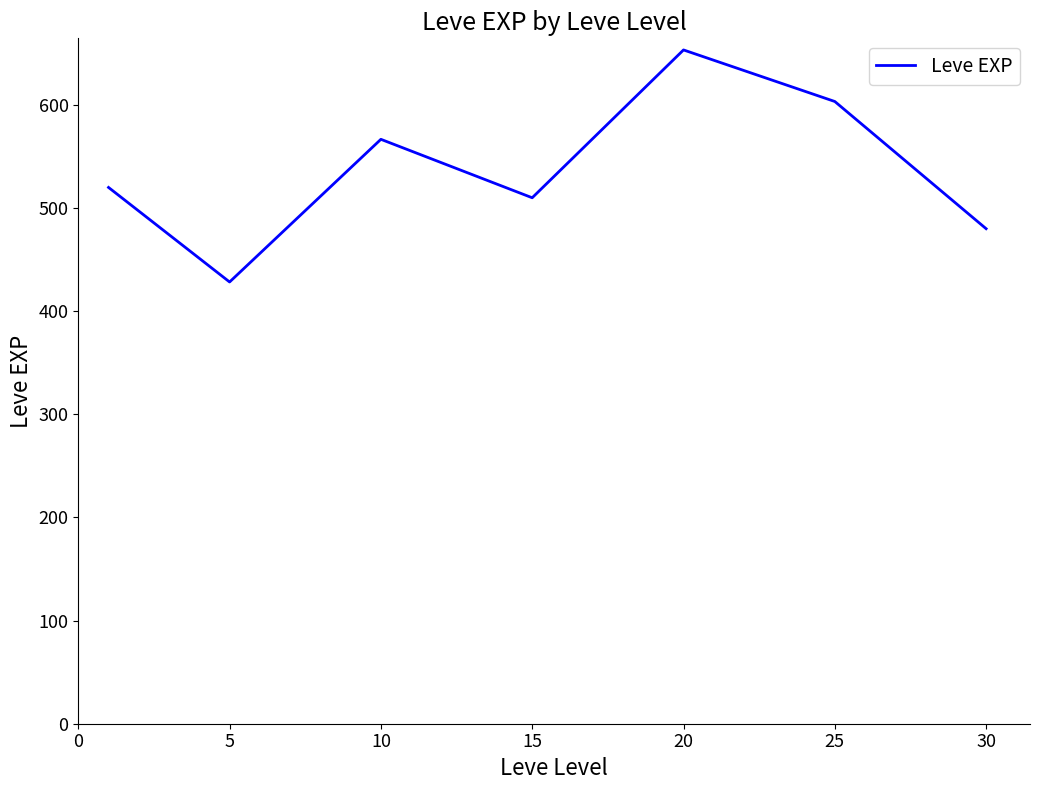

Reading left to right, transcribe all the data shown in this chart.

520.0	428.3	566.7	510.0	653.3	603.3	480.0